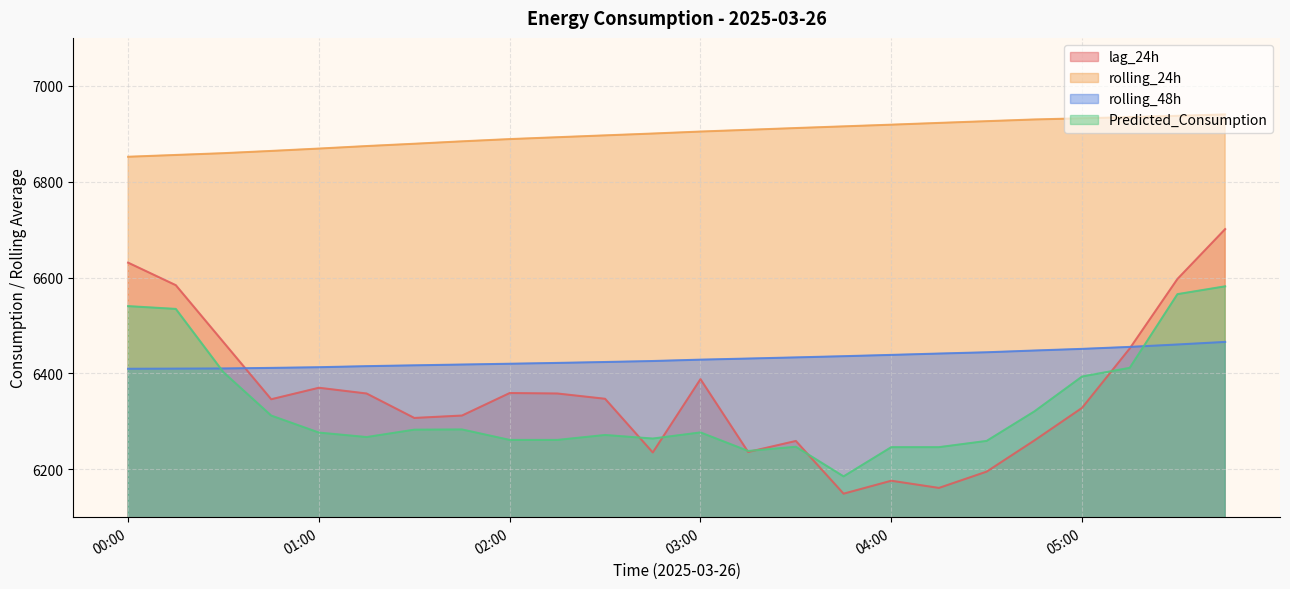

Reading left to right, extract all data points from this chart.

lag_24h: 6631.0	6584.0	6465.0	6346.0	6370.0	6358.0	6307.0	6312.0	6359.0	6358.0	6347.0	6235.0	6388.0	6236.0	6259.0	6149.0	6176.0	6161.0	6195.0	6260.0	6328.0	6452.0	6597.0	6701.0
rolling_24h: 6852.0	6855.7	6859.4	6864.1	6869.0	6874.3	6879.1	6884.1	6888.8	6892.7	6896.6	6900.4	6904.6	6908.2	6911.9	6915.4	6918.9	6922.6	6926.2	6929.8	6932.3	6934.6	6937.4	6940.3
rolling_48h: 6409.6	6409.9	6410.2	6411.4	6412.8	6415.0	6416.8	6418.4	6420.1	6421.8	6423.7	6425.8	6428.6	6430.9	6433.3	6435.8	6438.5	6441.3	6444.0	6447.7	6451.1	6455.2	6460.3	6465.6
Predicted_Consumption: 6540.3	6534.5	6402.2	6312.0	6276.5	6267.1	6282.5	6283.0	6261.1	6261.1	6271.4	6264.0	6276.8	6238.1	6246.8	6185.1	6246.0	6246.0	6259.1	6320.6	6393.4	6411.6	6565.3	6581.6